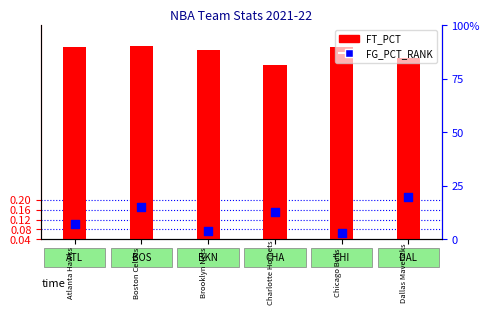

Which series has the largest total across all categories?

FG_PCT_RANK